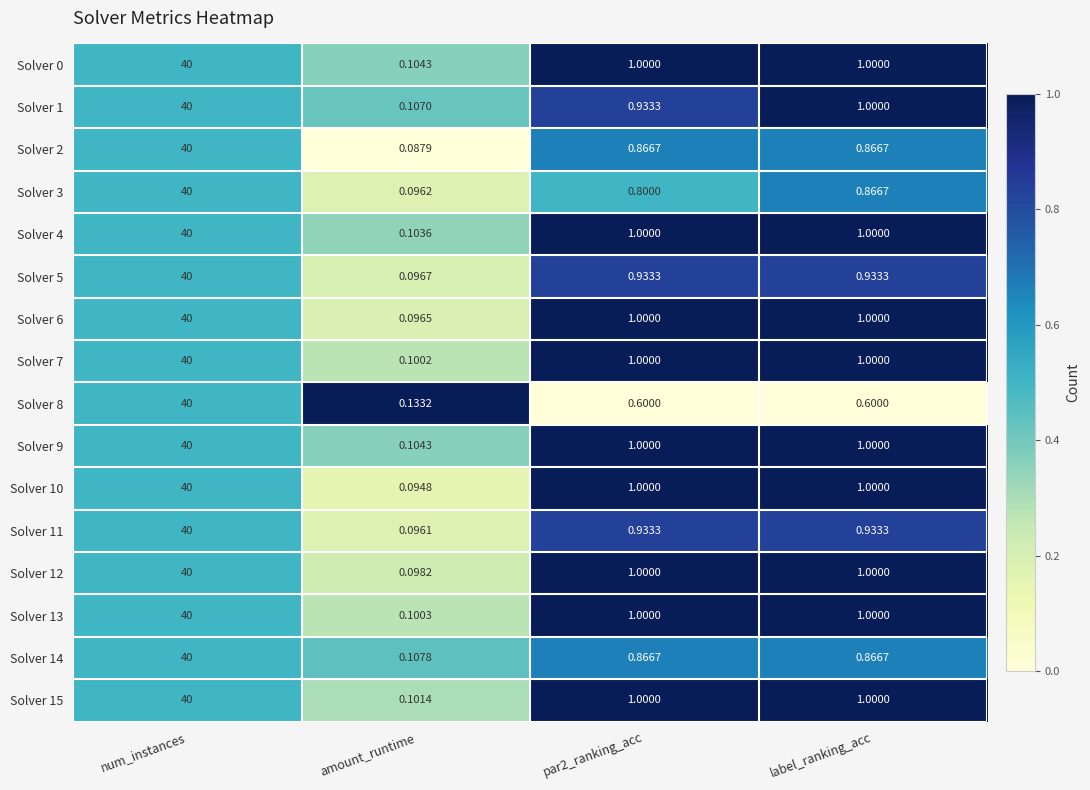

At which label does Solver 6 first exceed 1?

num_instances